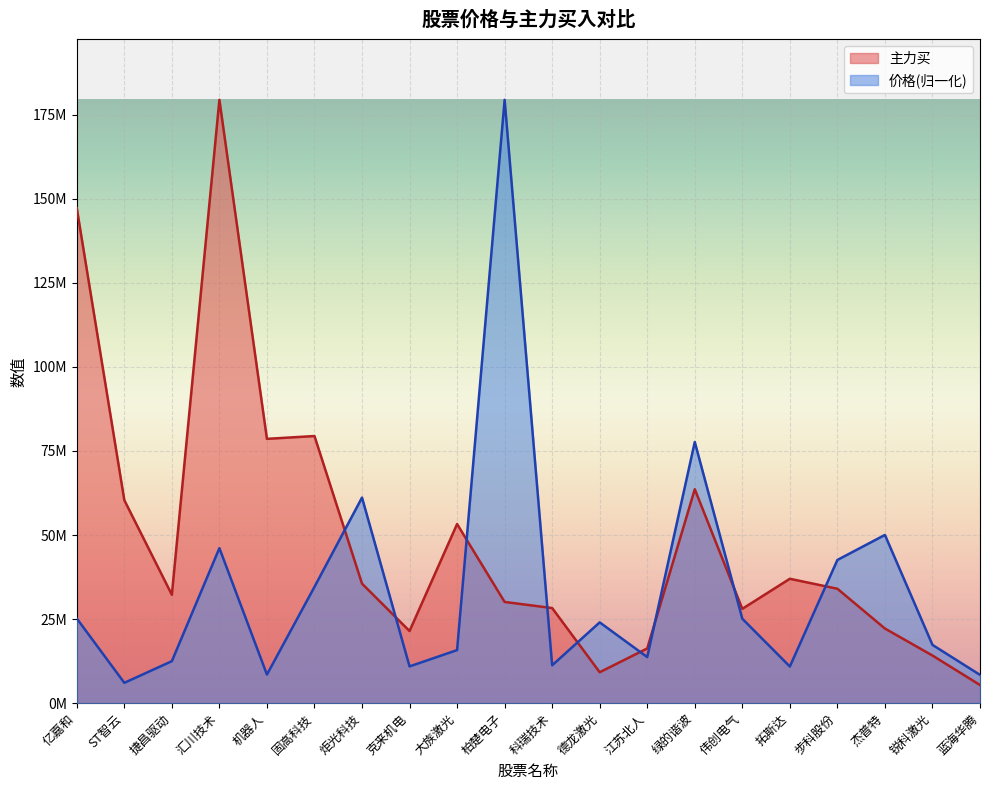

At how many categories does at least one series exceed 16676300?

18